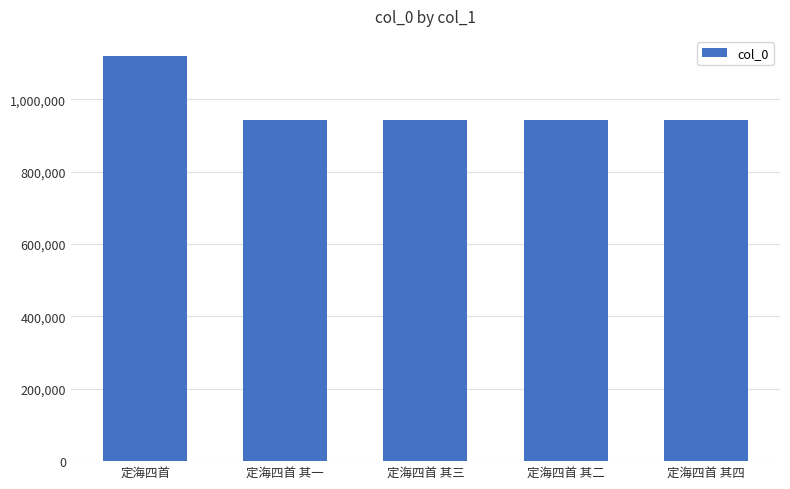

What is the value of the 5th bar from the left?

943382